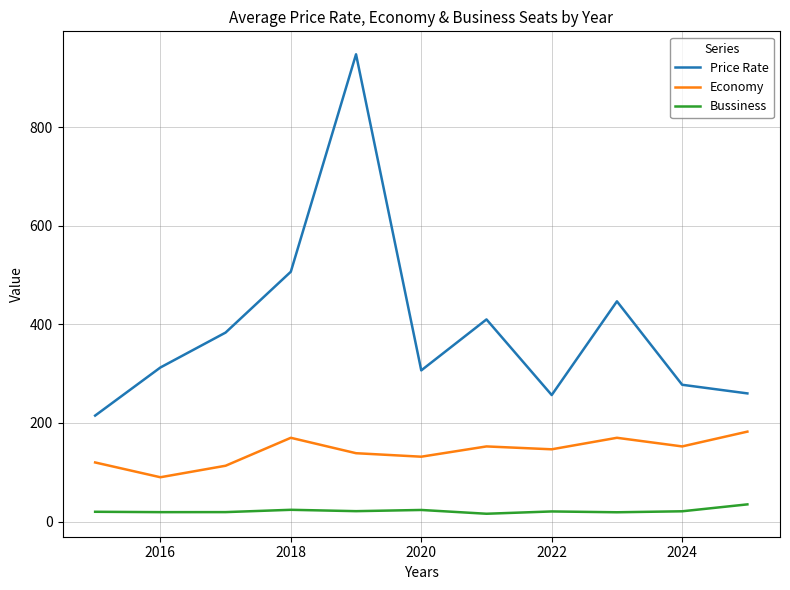

What is the difference between the maximum and minimum values in the Economy series?

92.5